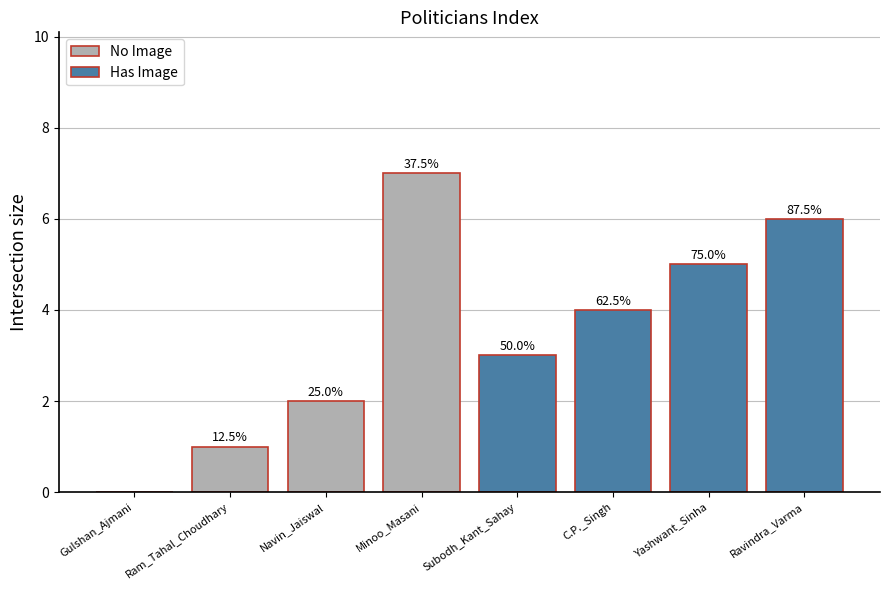

What is the difference between the No Image values at Minoo_Masani and Gulshan_Ajmani?

7